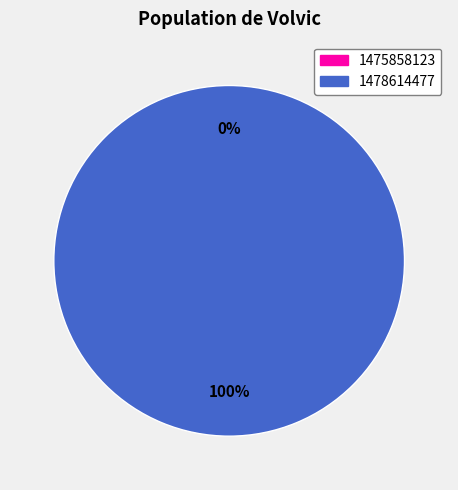

To the nearest percent, what is the difference between the largest and smallest slice percentages?

100%